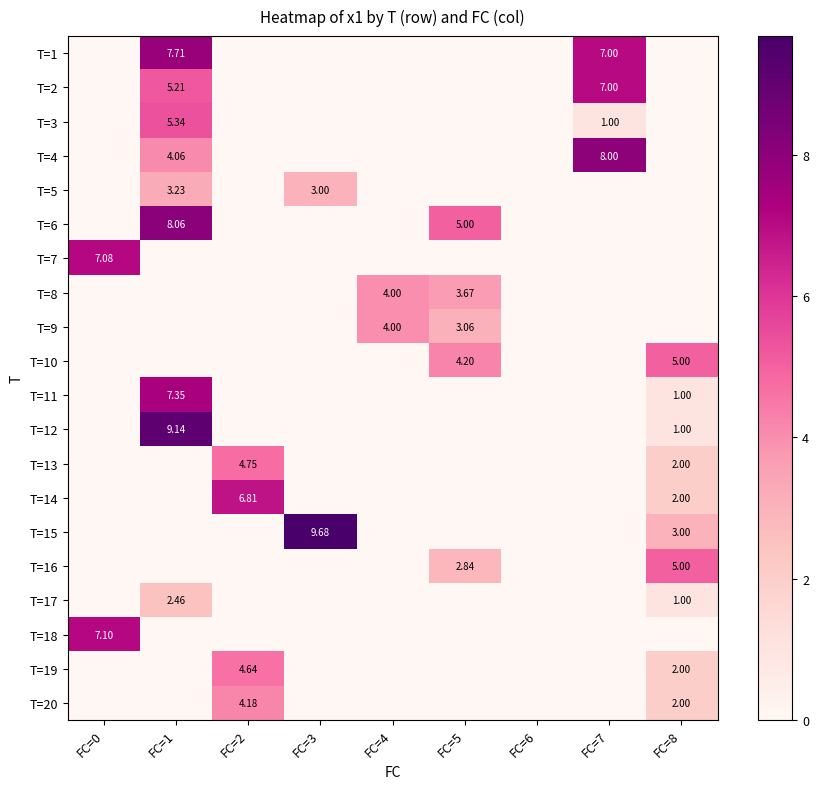

How many distinct data groups are displayed?

20